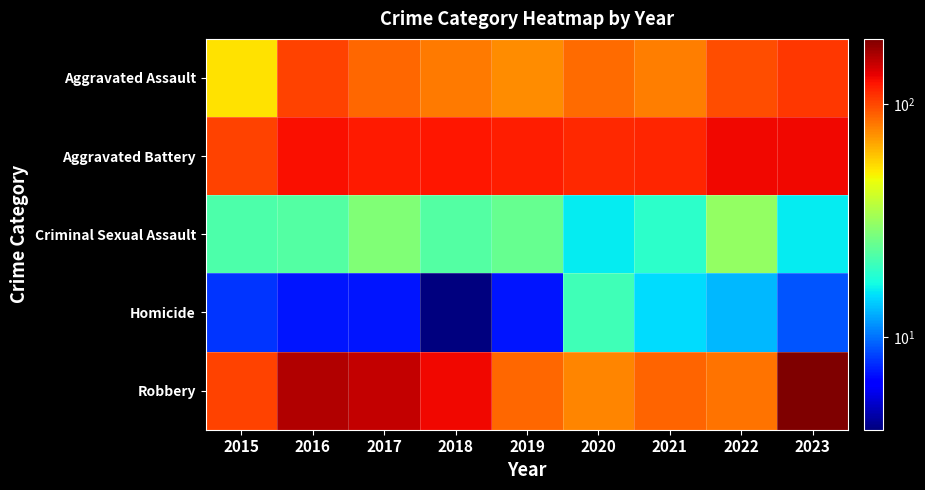

What is the smallest value displayed?

4